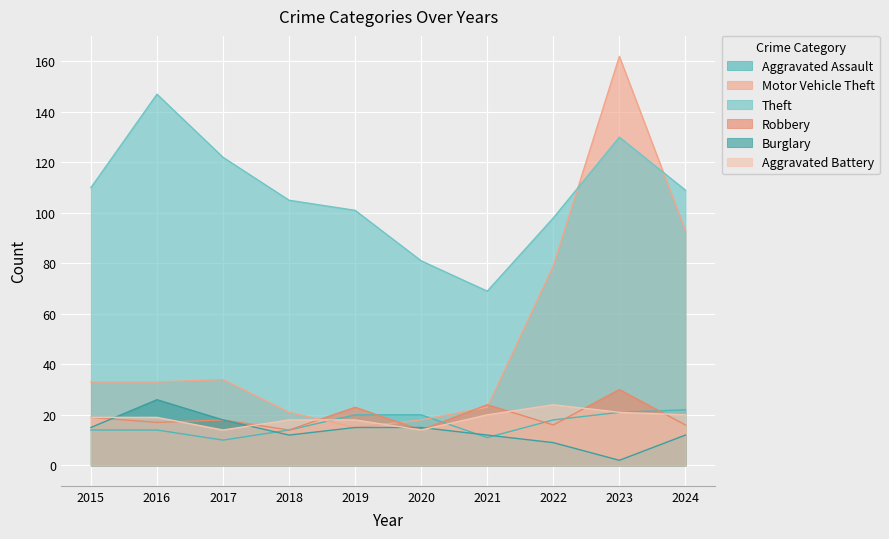

The Aggravated Assault series shows 14 at 2018. True or false?

True